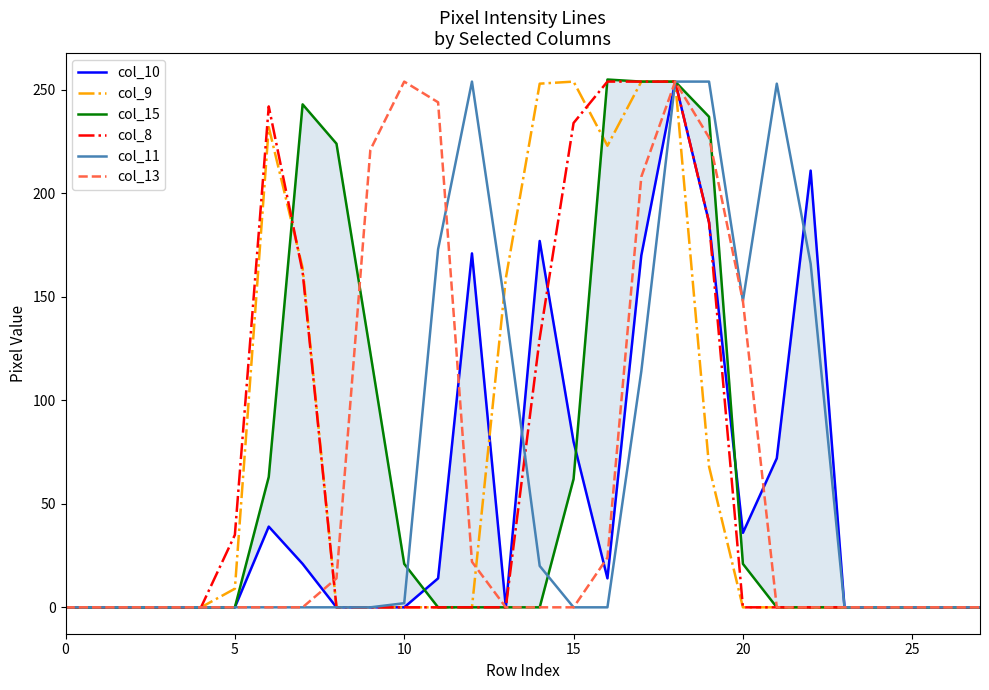

True or false: col_15 has a value of 0 at 12.

True